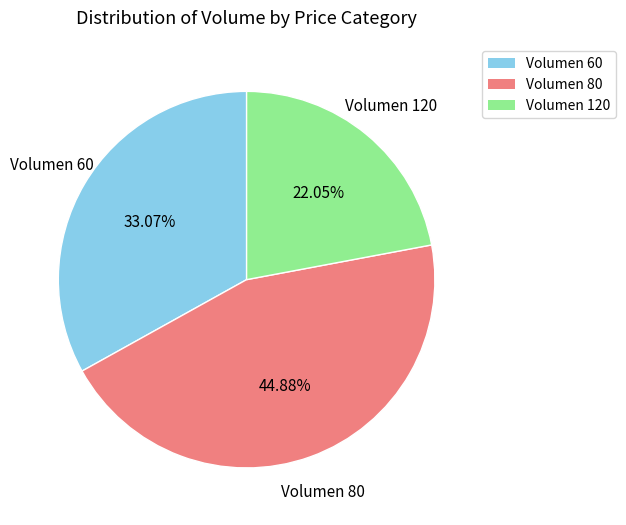

Is there any slice that represents more than half of the pie?

No